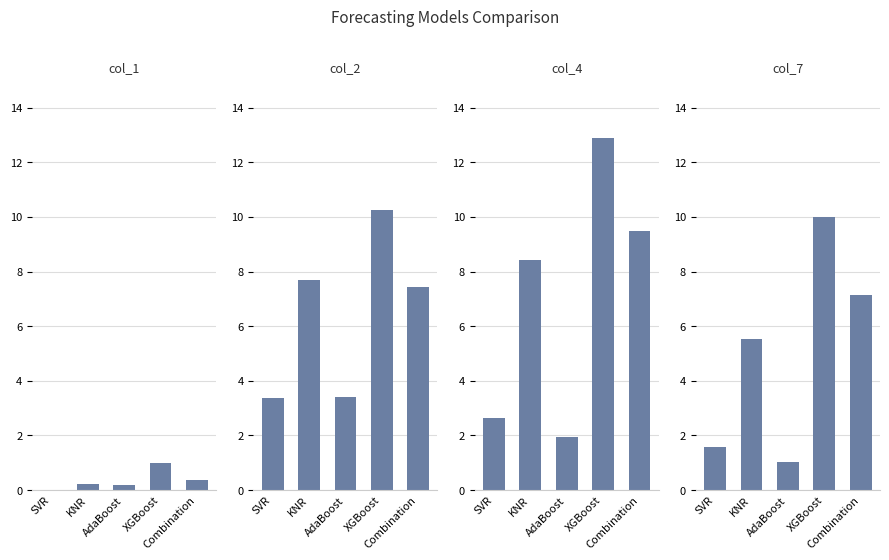

What value does the col_1 series have at KNR?

0.2